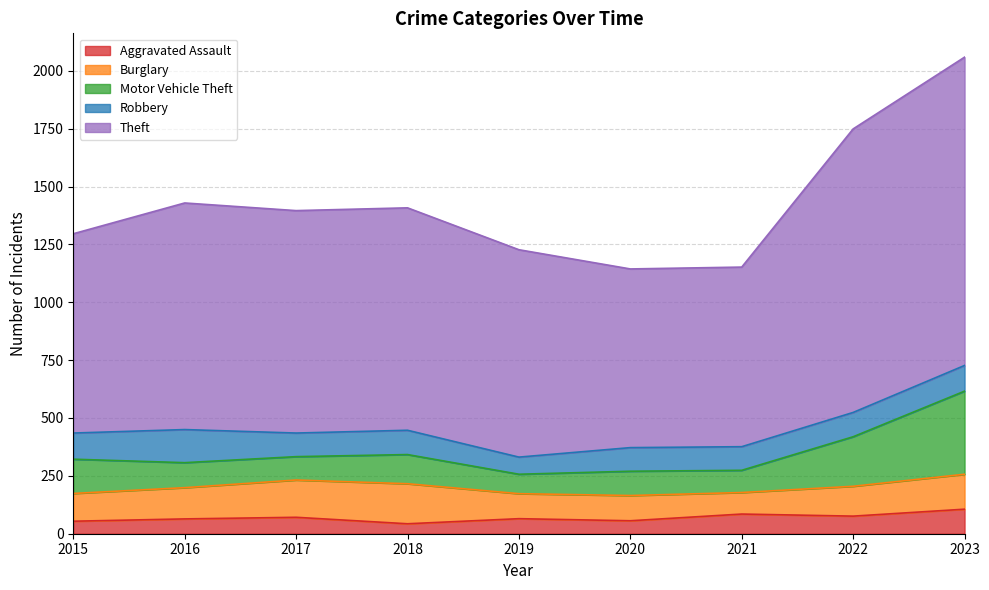

What are all the series names shown in the legend?

Aggravated Assault, Burglary, Motor Vehicle Theft, Robbery, Theft